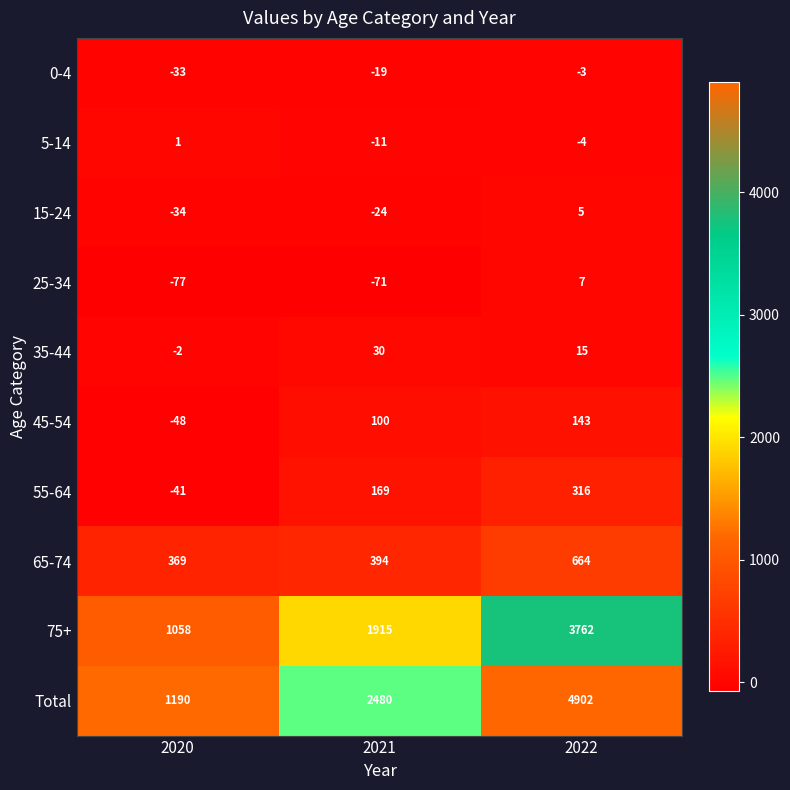

Which label corresponds to the smallest value in the chart?

2020